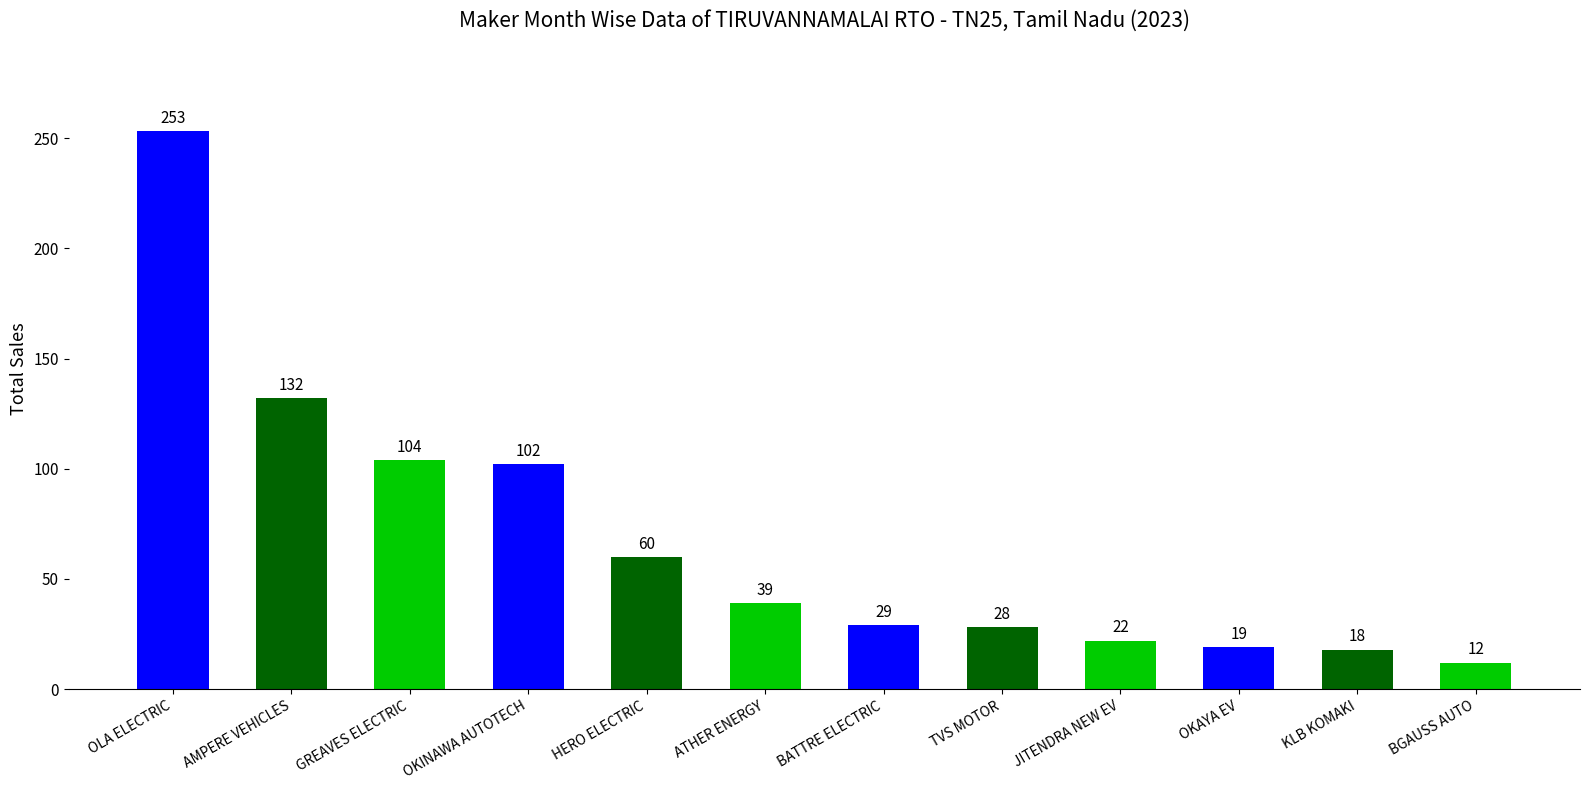

Does the chart contain any negative values?

No